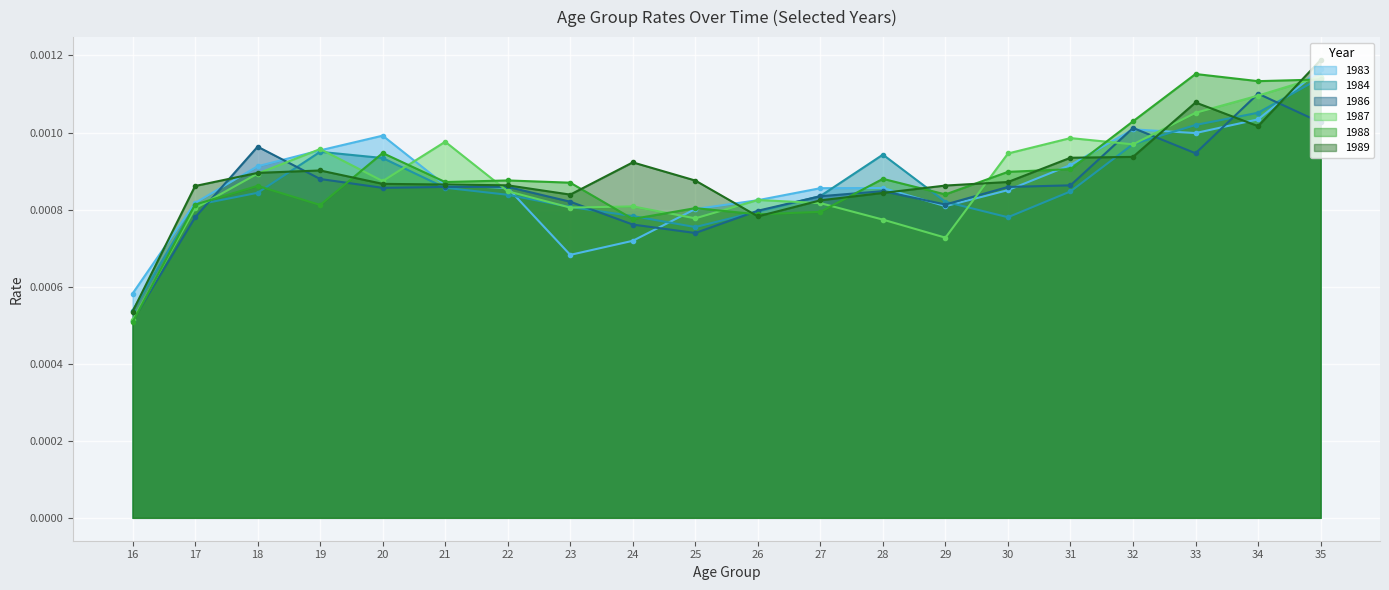

Does the chart display data point markers on the line(s)?

Yes